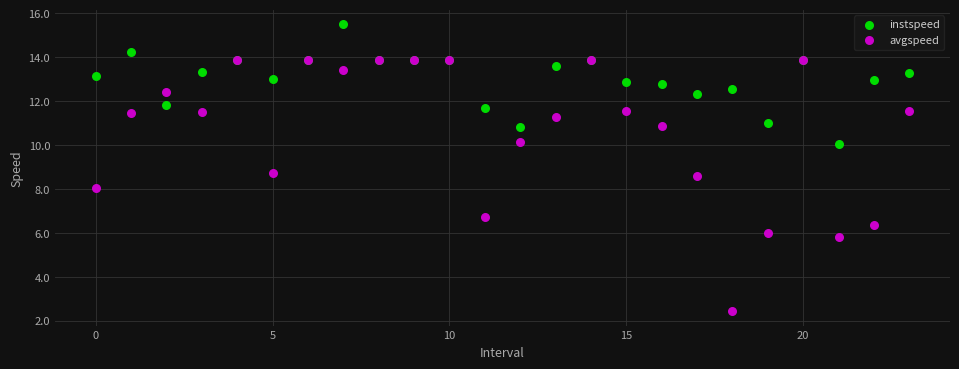

What are all the series names shown in the legend?

instspeed, avgspeed